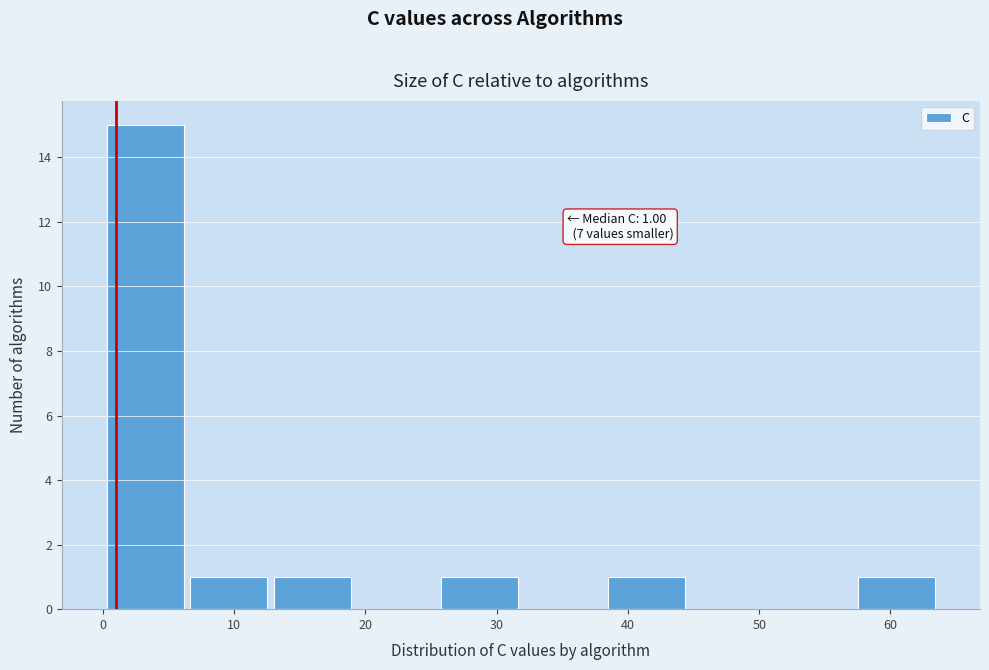

Which range on the x-axis has the tallest bar?

0 to 6